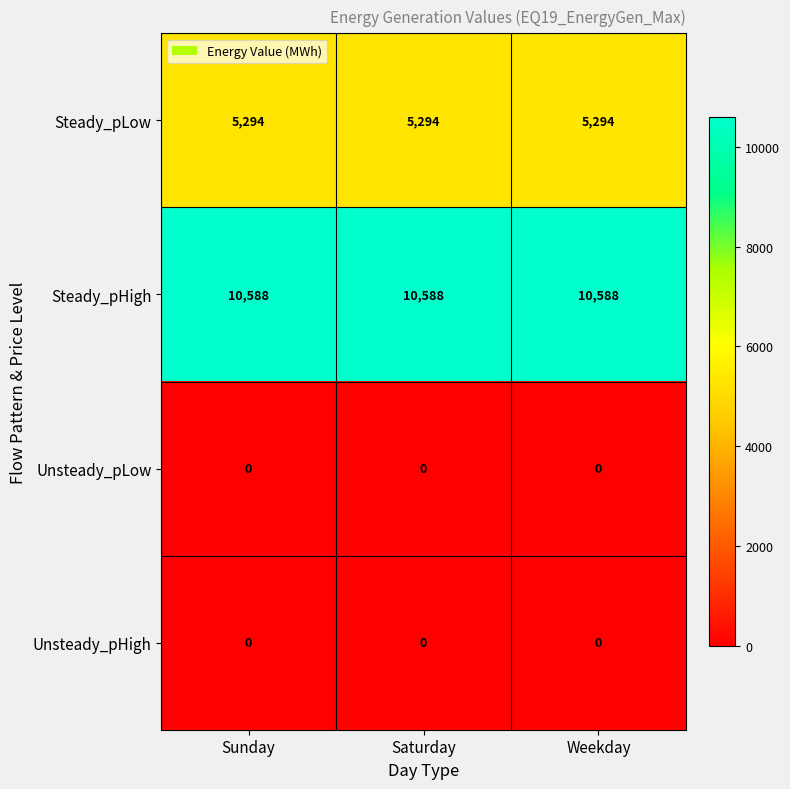

Read the Steady_pHigh value at Sunday.

10588